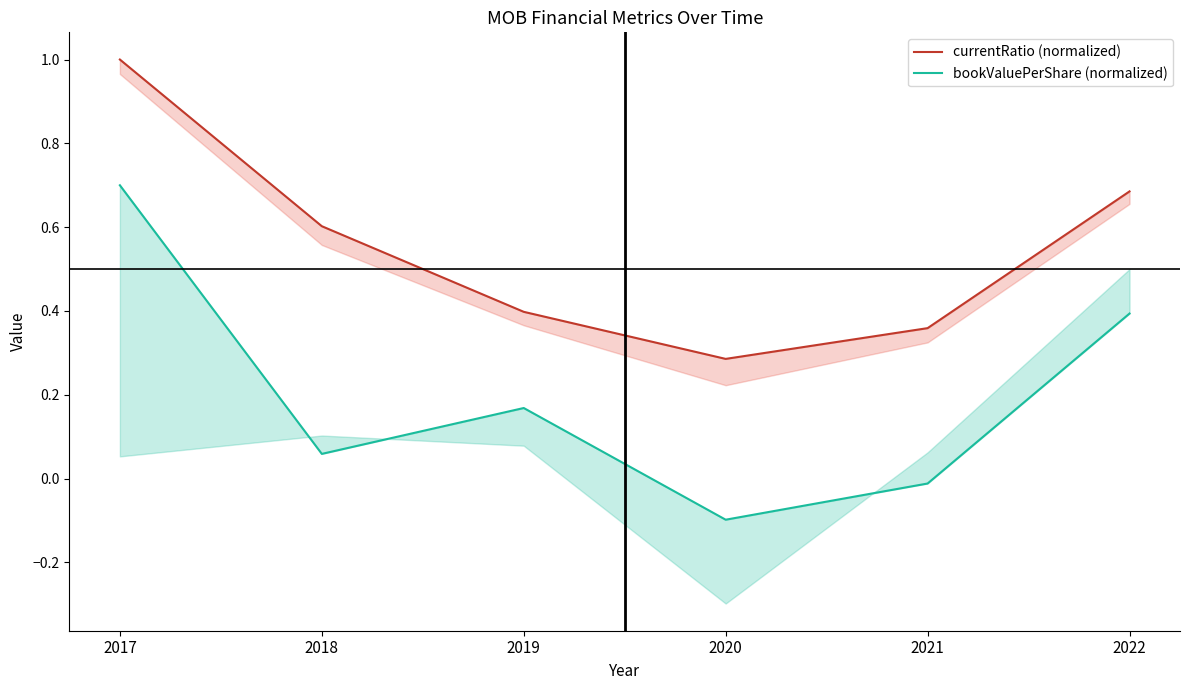

True or false: currentRatio (normalized) has a value of 1.0 at 2017.

True